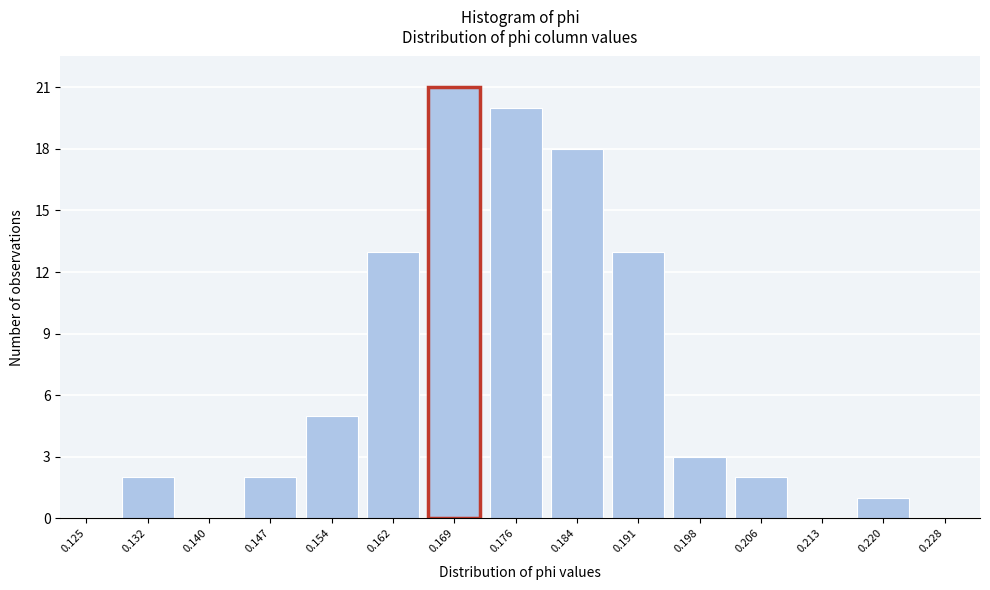

Reading right to left, transcribe all the data shown in this chart.

0.228=0	0.220=1	0.213=0	0.206=2	0.198=3	0.191=13	0.184=18	0.176=20	0.169=21	0.162=13	0.154=5	0.147=2	0.140=0	0.132=2	0.125=0